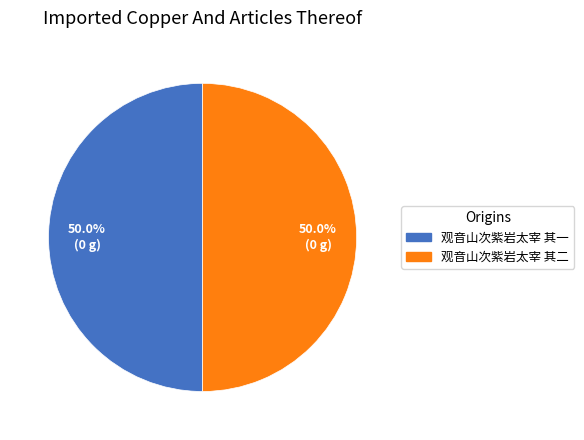

How much of the chart is everything except 观音山次紫岩太宰 其一?

50.0%